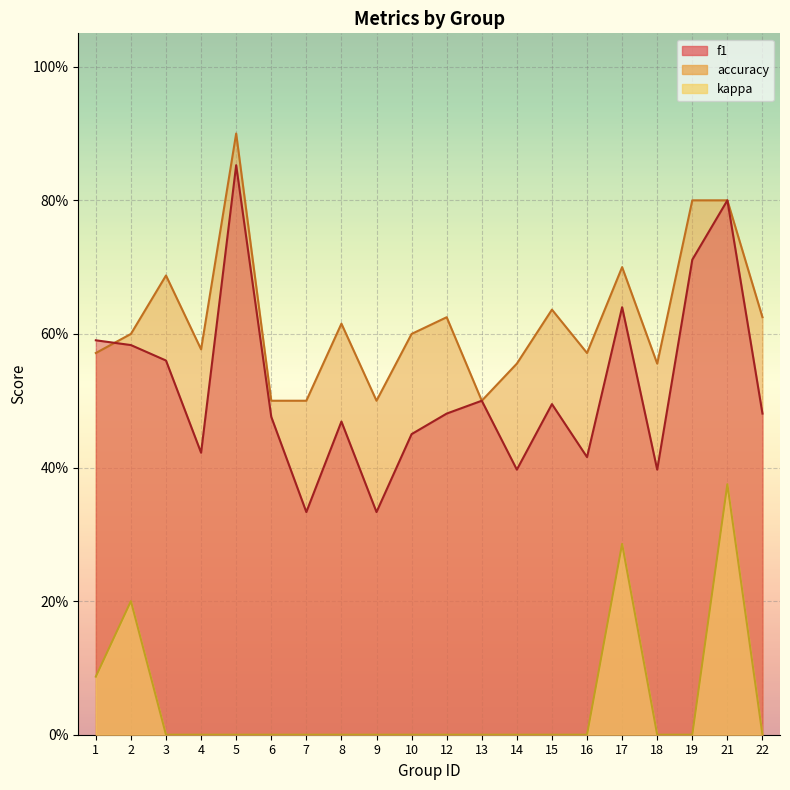

Rank the series by their maximum value, from lowest to highest.

kappa, f1, accuracy